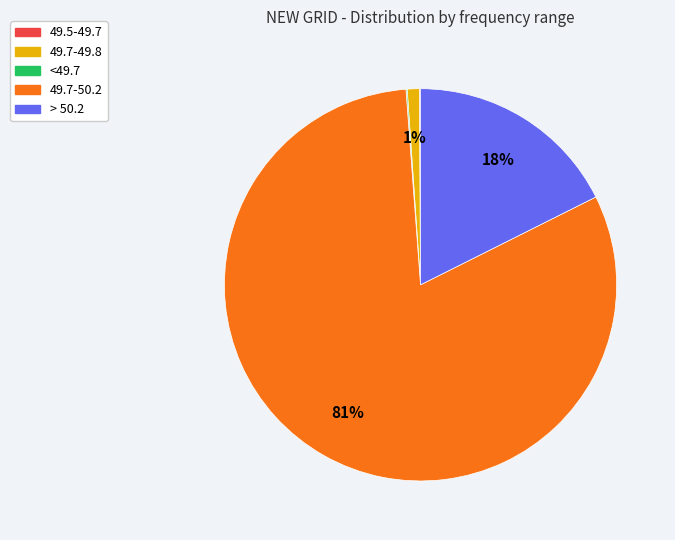

To the nearest percent, what is the difference between the largest and smallest slice percentages?

81%